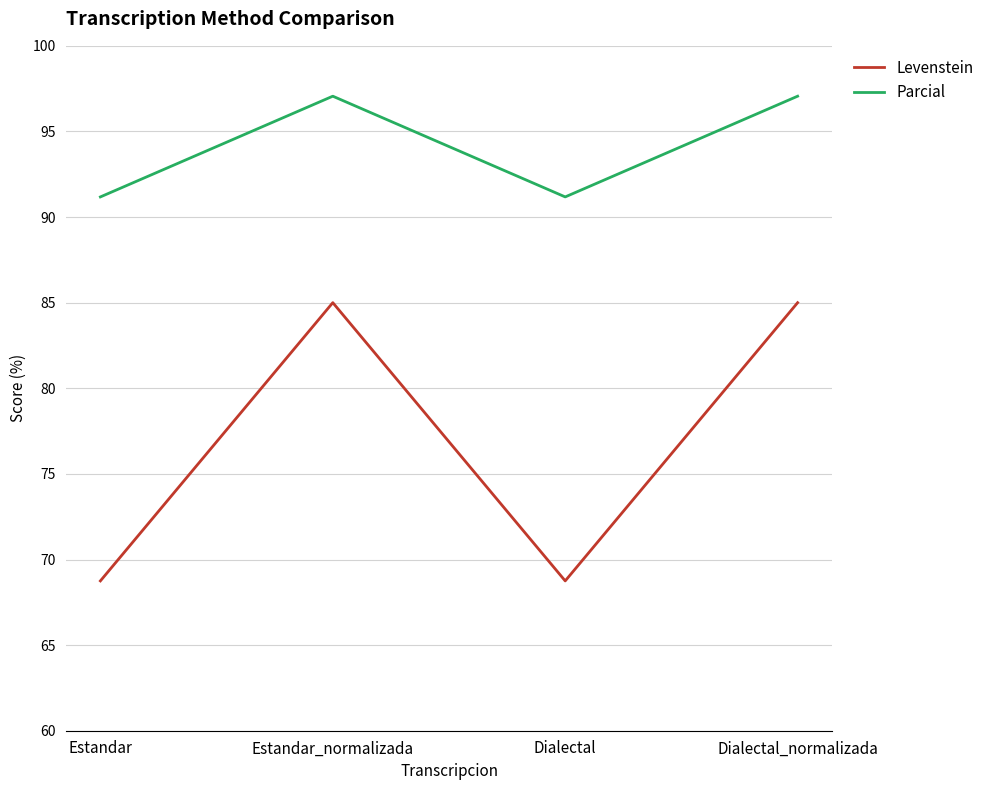

Which series has the largest range (max minus min)?

Levenstein